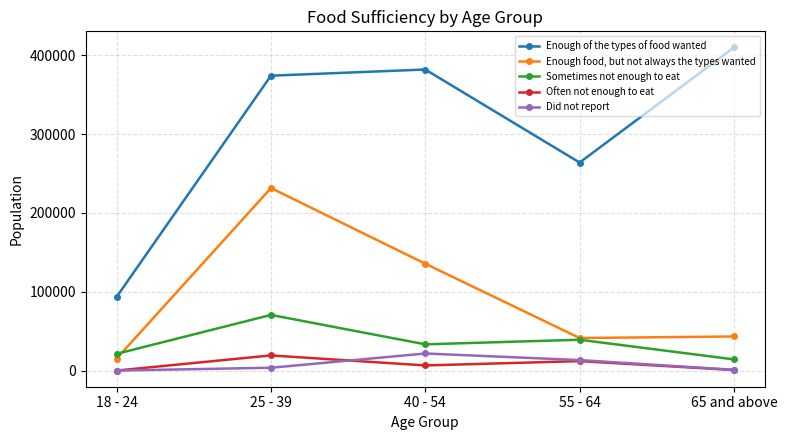

In Did not report, how many points are higher than both neighbors (excluding endpoints)?

1